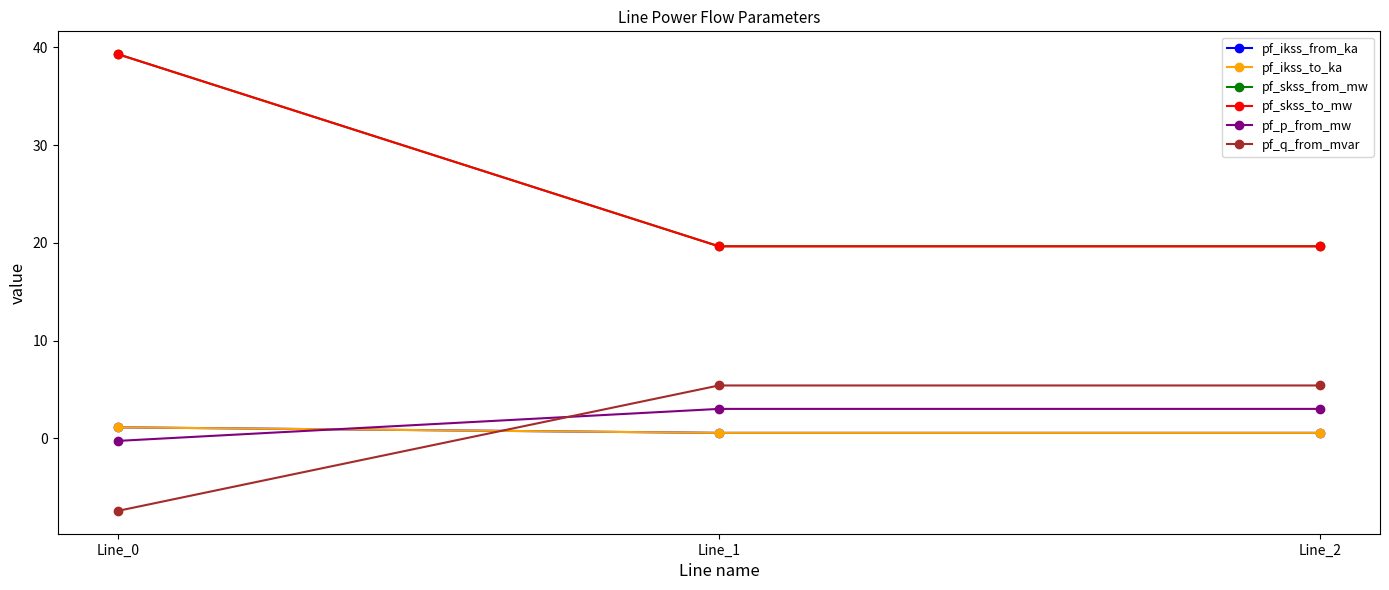

Is the value of pf_q_from_mvar at Line_1 greater than the value of pf_ikss_to_ka at Line_1?

Yes